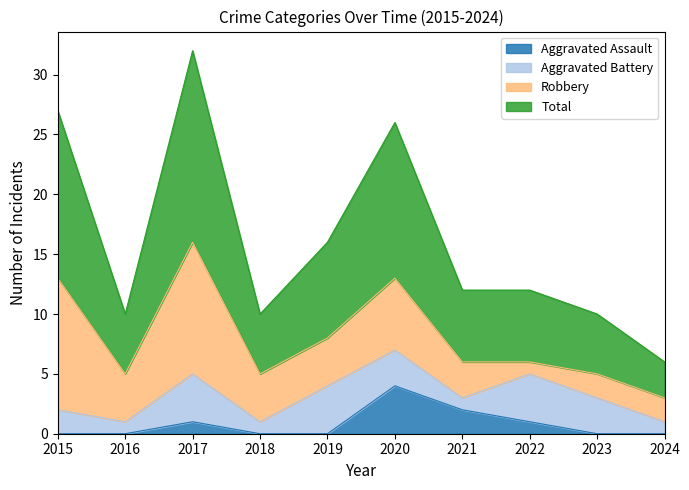

What is the highest value of the Aggravated Assault series?

4